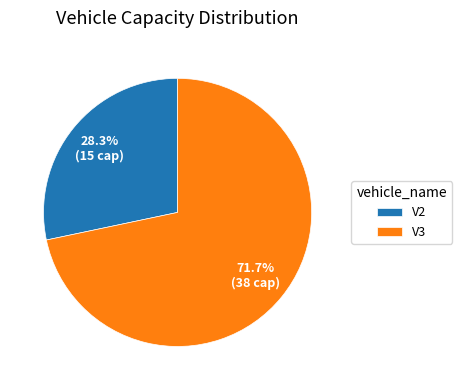

Approximately how many times larger is the value at V3 compared to V2?

2.5